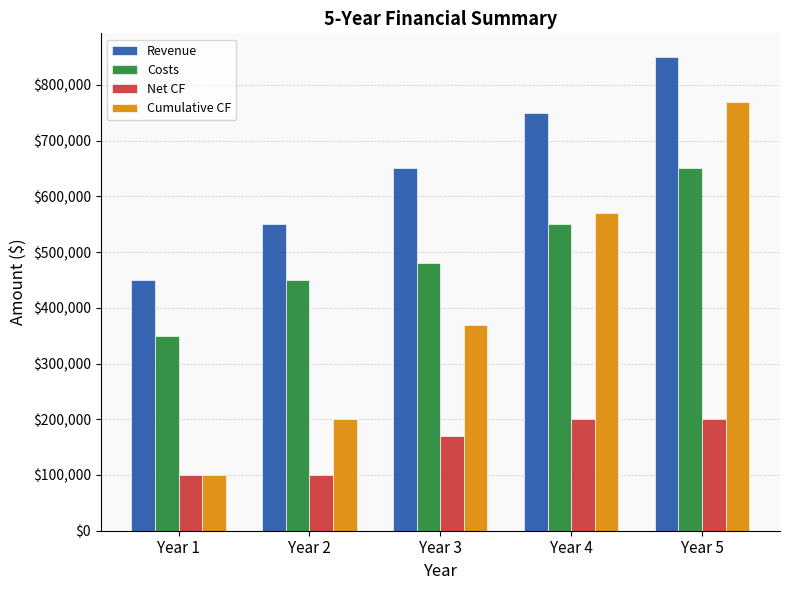

What is the average value of the Costs series?

496000